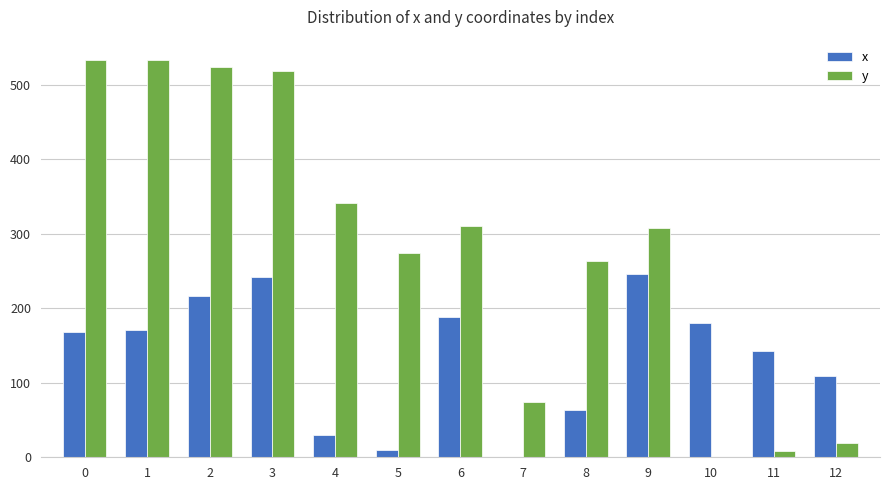

How many data points in x are above 167?

7